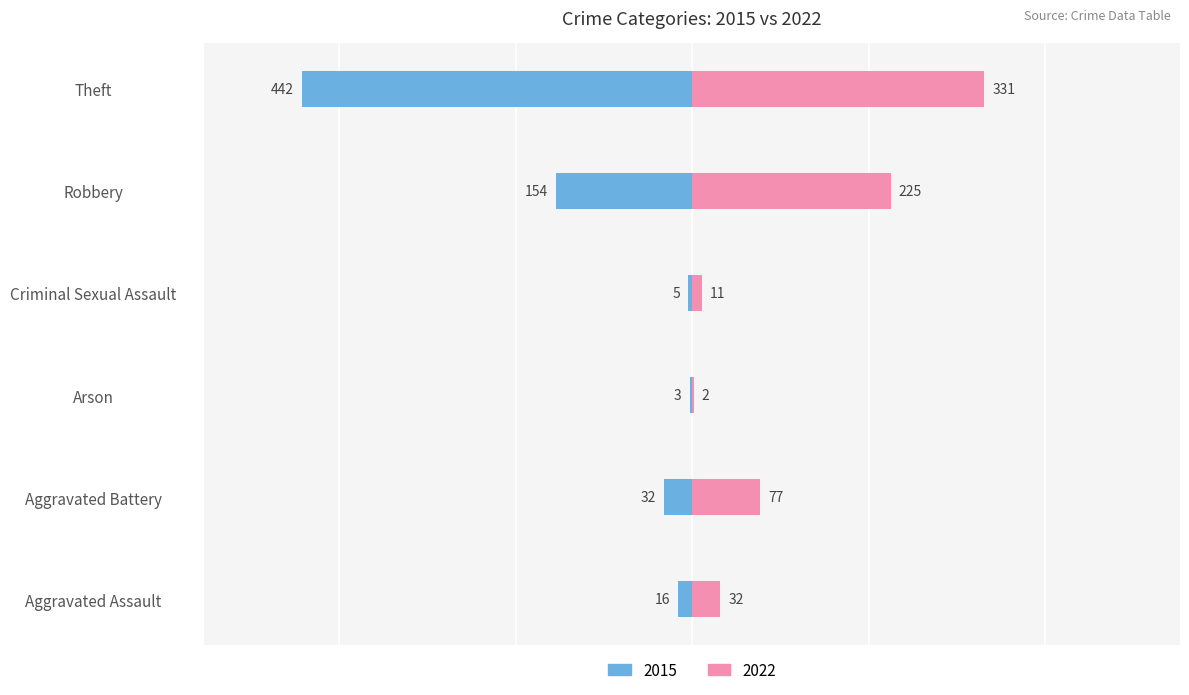

Are the bars horizontal?

Yes